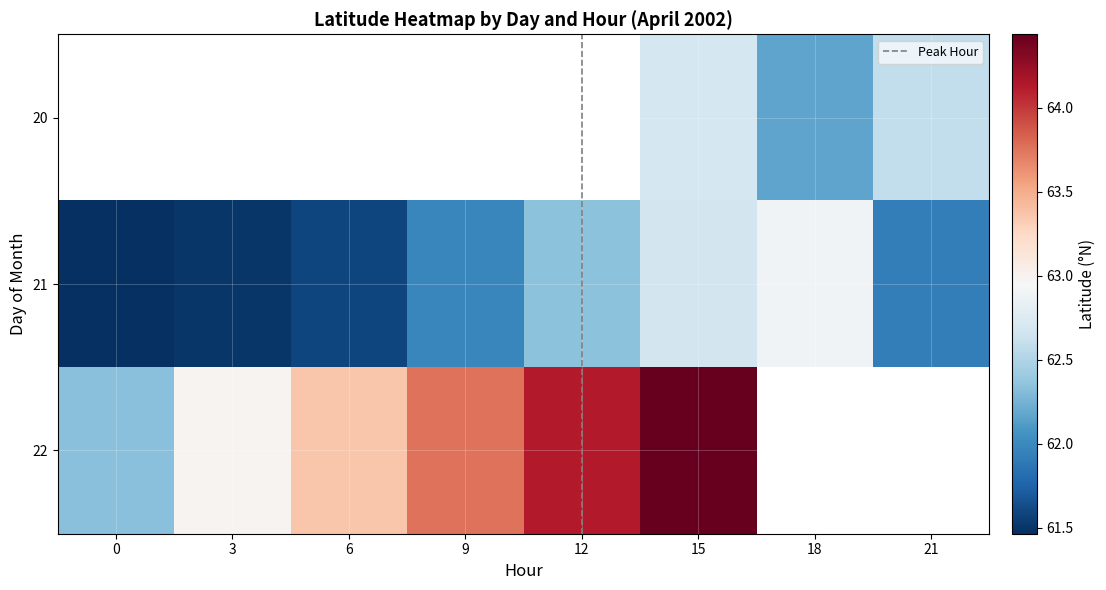

True or false: 20 has a value of 62.2 at 18.

True